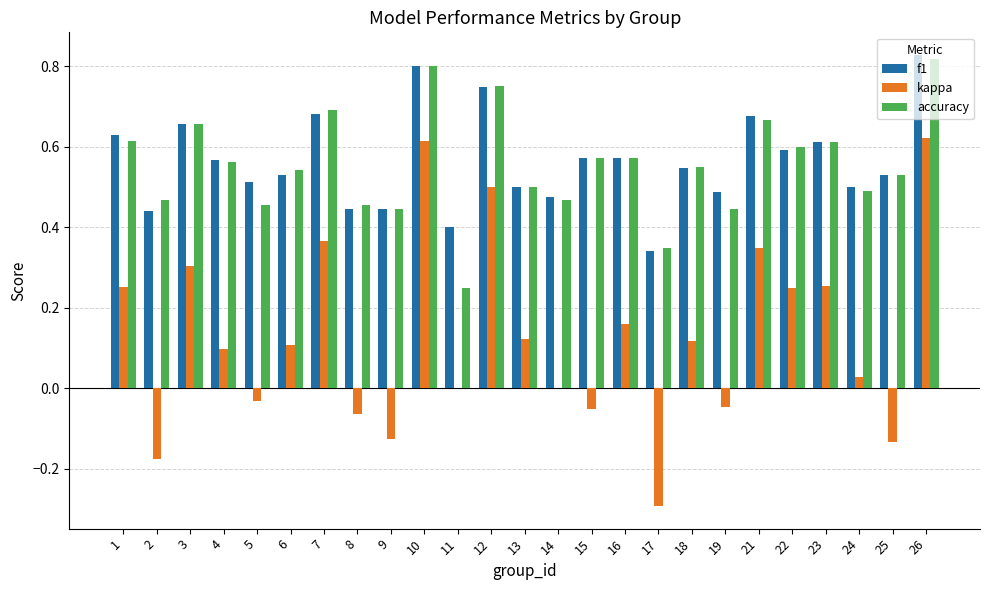

What is the total value across all series at 23?

1.5